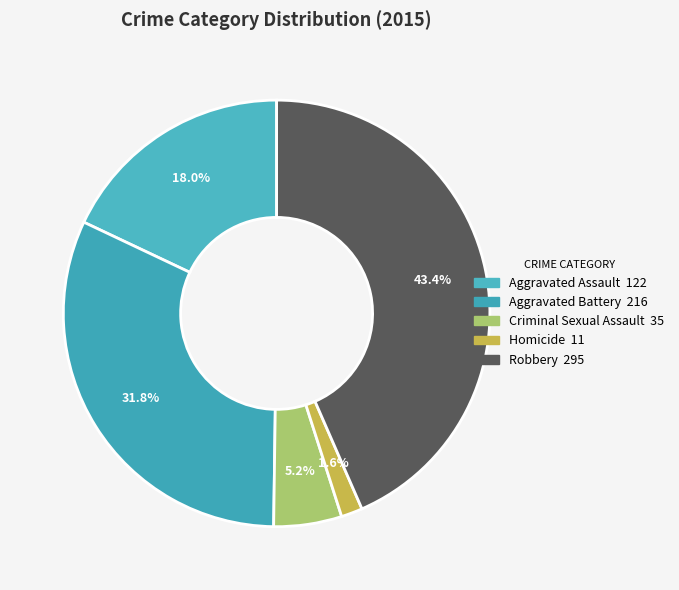

Does Homicide represent more than half of the total?

No